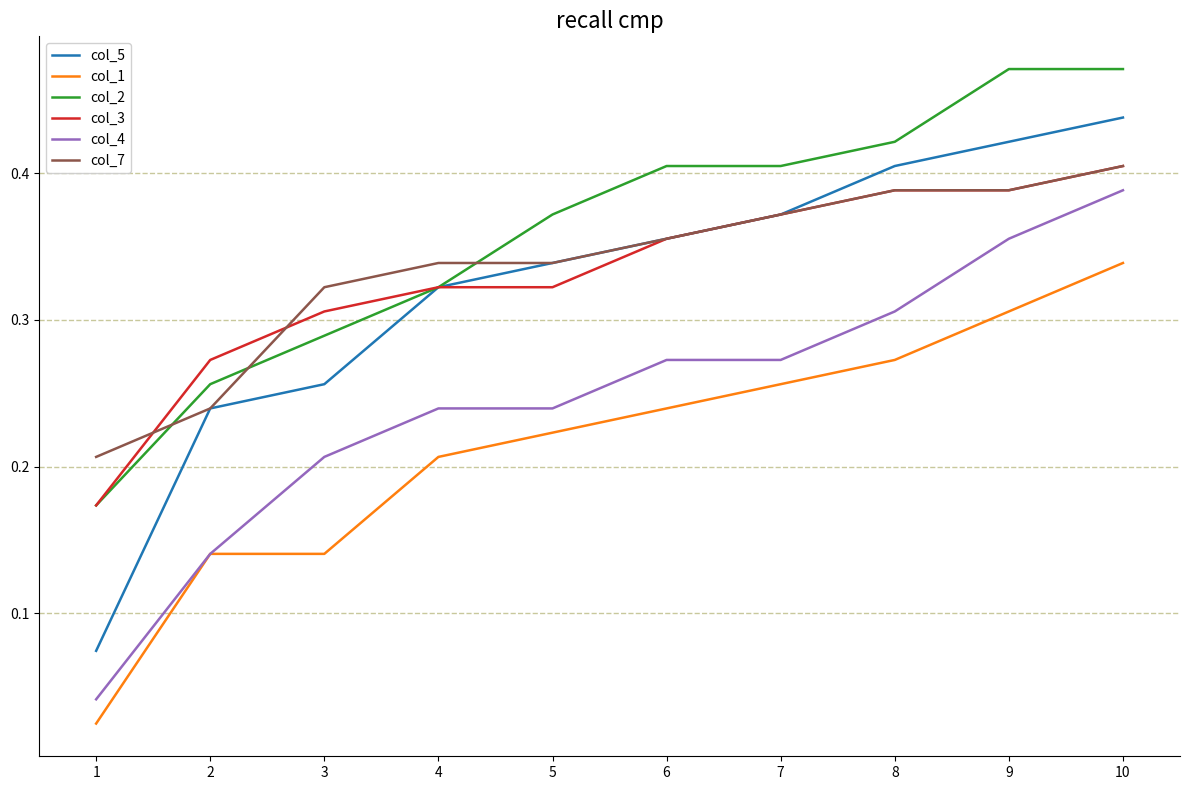

Which series has the widest spread of values?

col_5